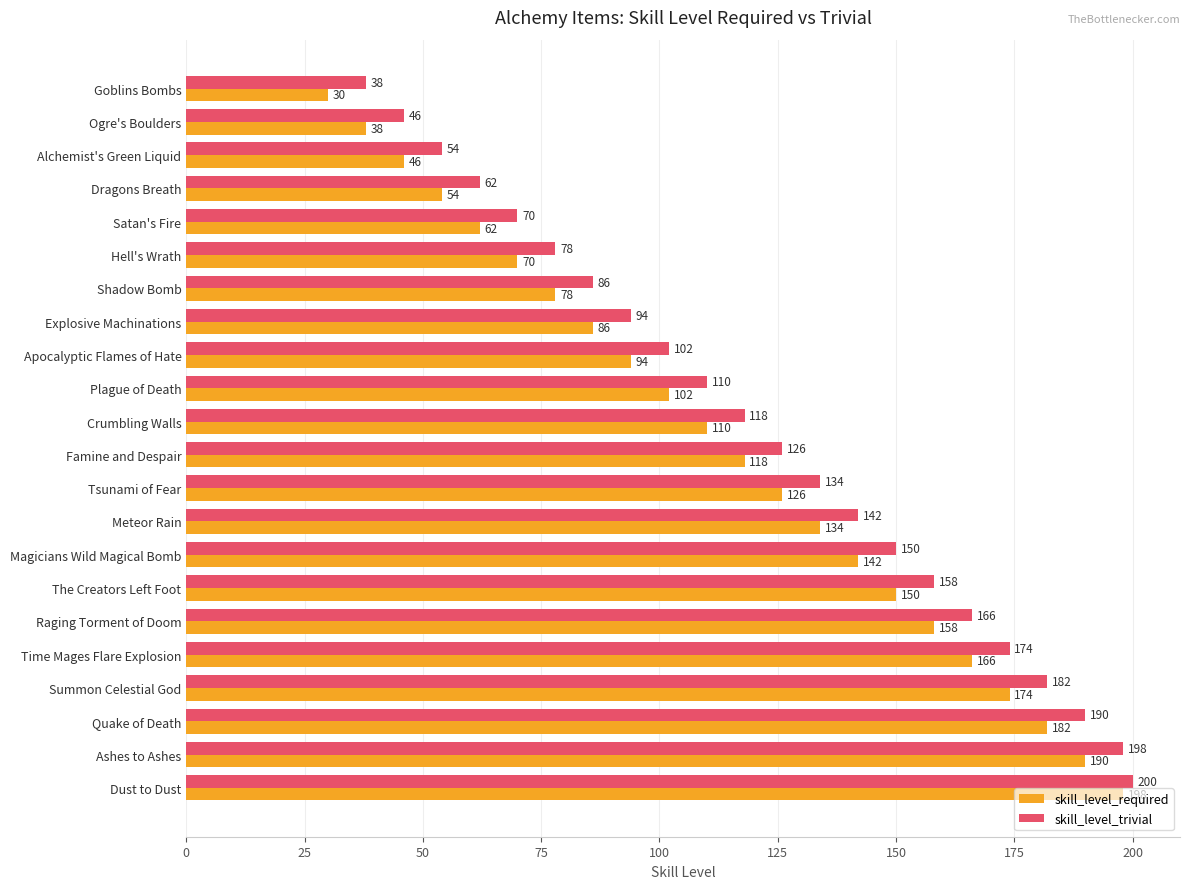

Rank the series by their average value, from lowest to highest.

skill_level_required, skill_level_trivial